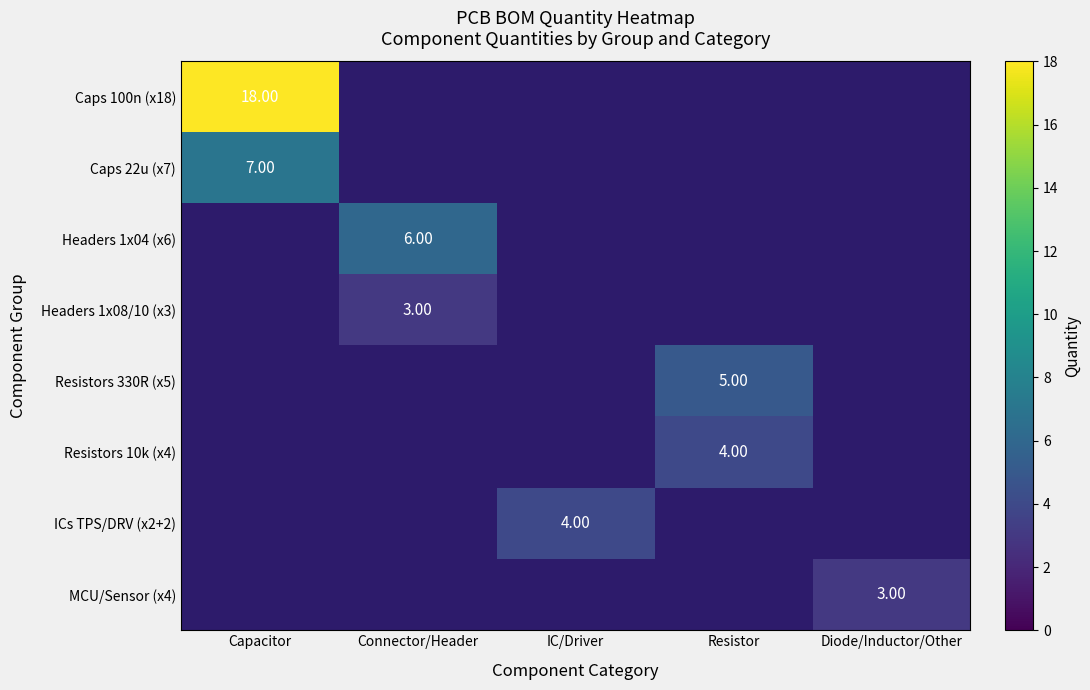

At which label does Caps 100n (x18) reach its peak?

Capacitor